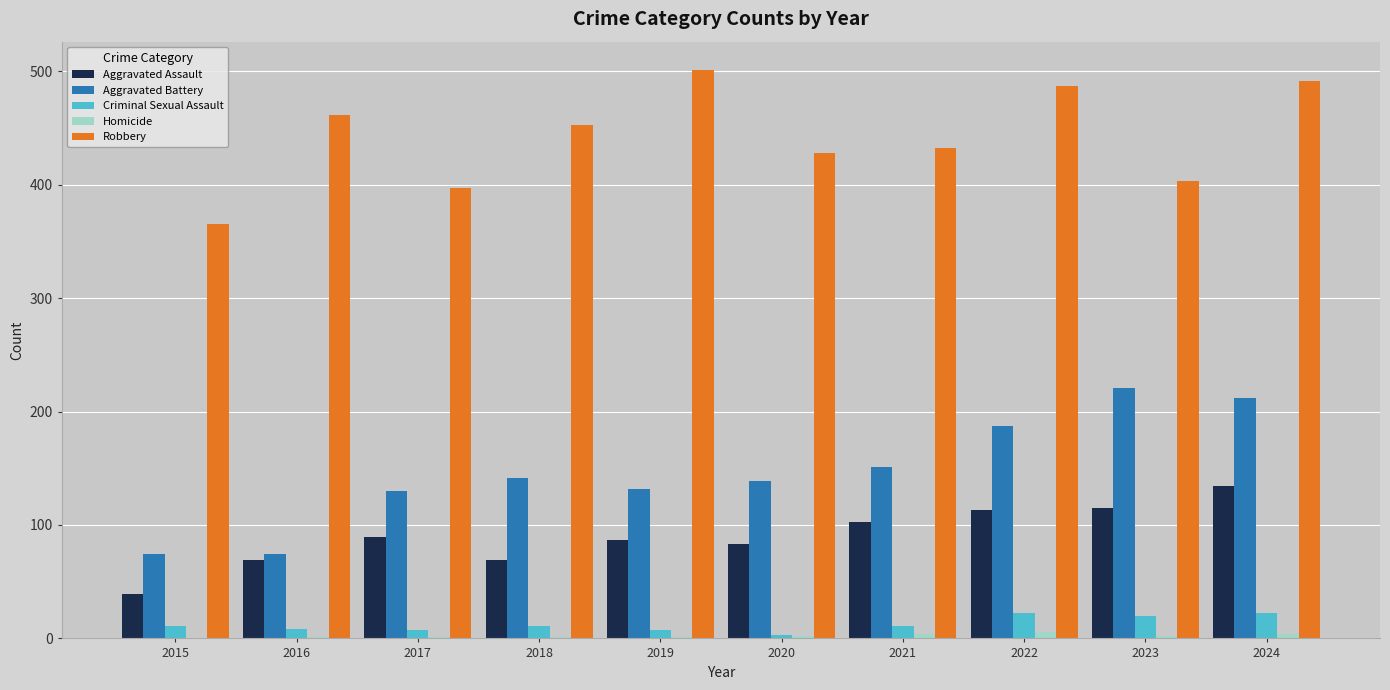

Which series has the largest total across all categories?

Robbery